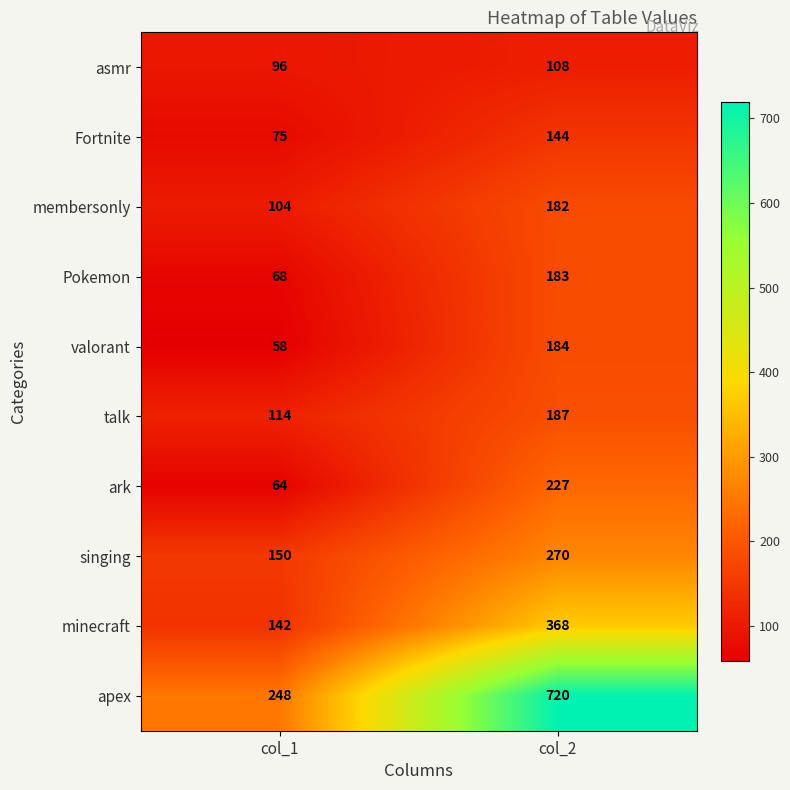

Which category has the highest value across all series?

col_2